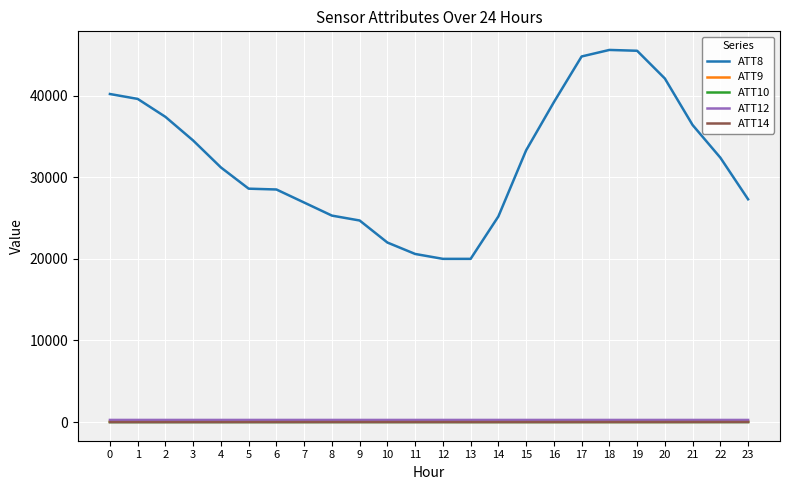

Which series changed the most between 1 and 21?

ATT8